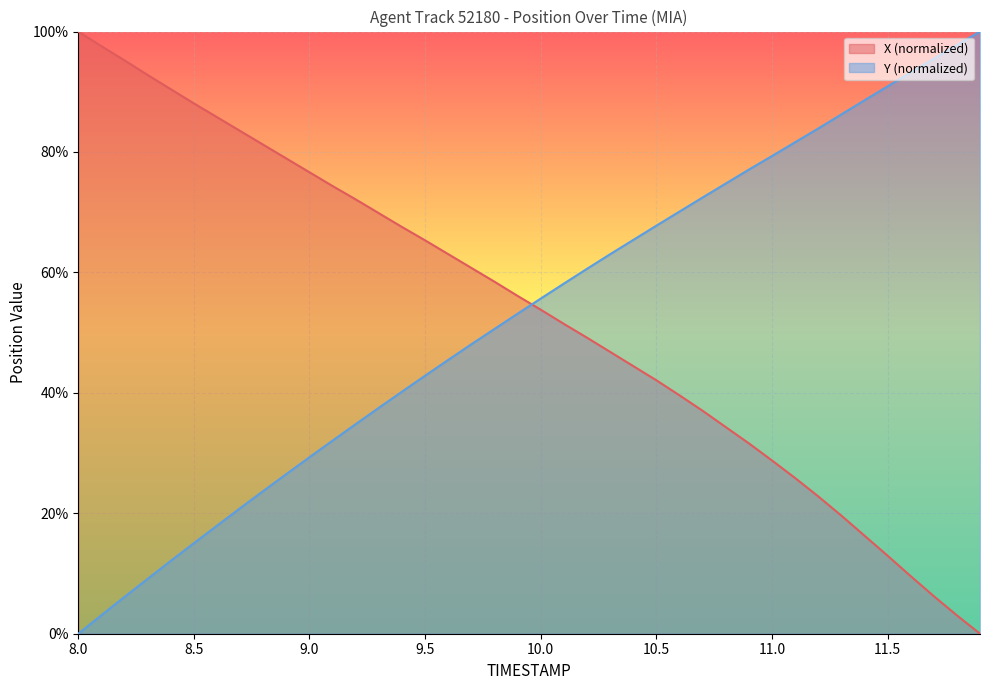

What are all the series names shown in the legend?

X (normalized), Y (normalized)